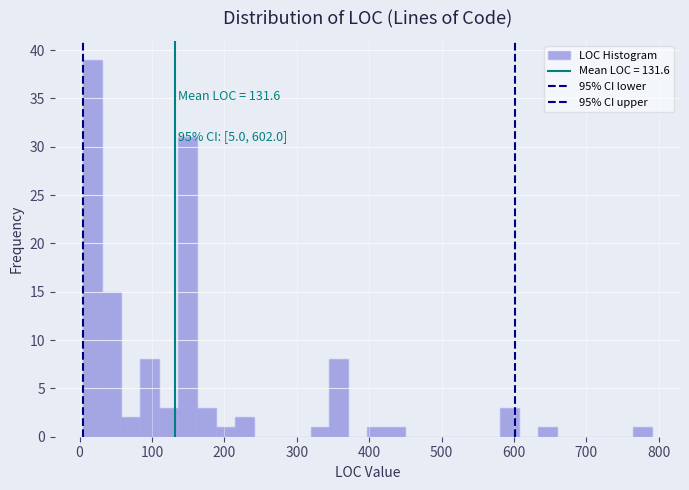

Read against the x-axis, roughly where is the centre of the tallest bar?

20